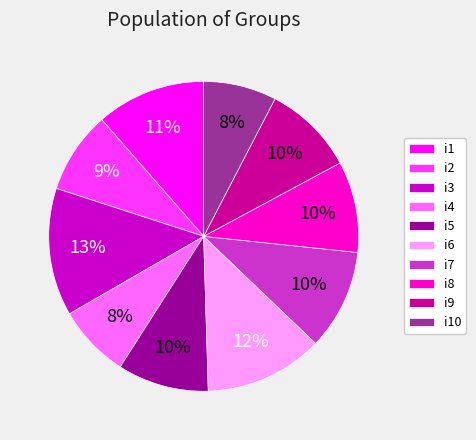

How many slices are in this pie chart?

10